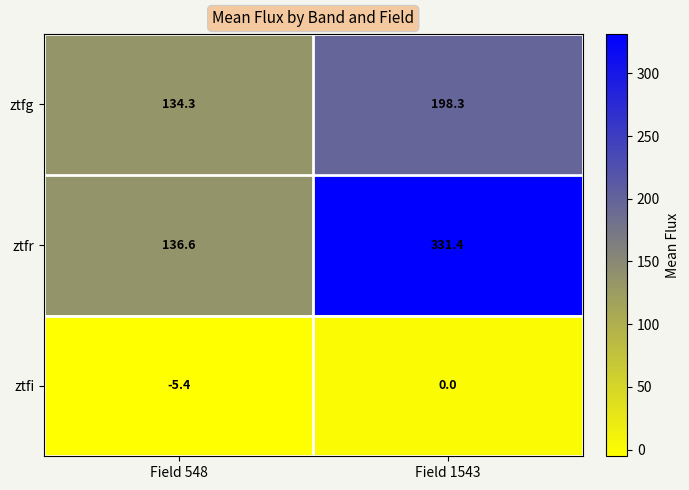

What is the total value across all series at Field 548?

265.5